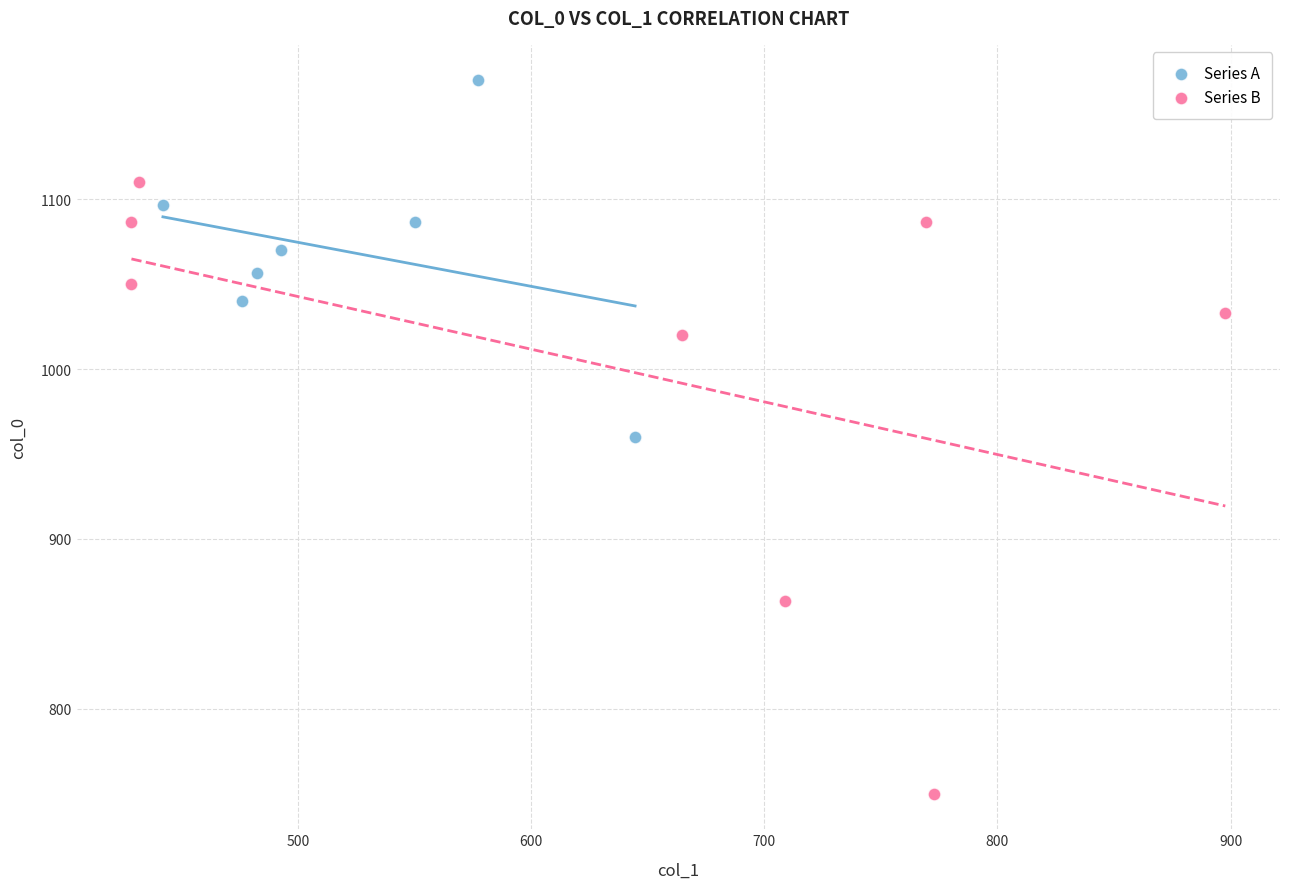

Which series reaches the minimum Y coordinate?

Series B